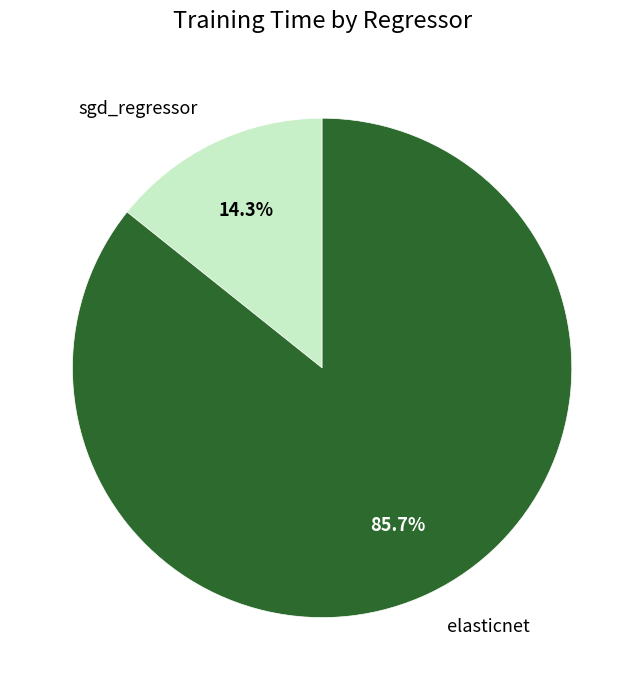

The sgd_regressor slice represents 22% of the pie. True or false?

False